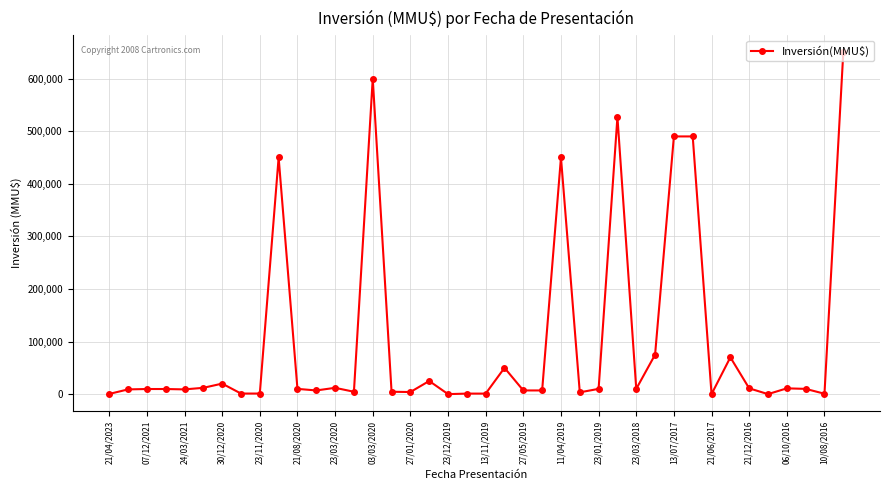

What is the average value?

101580